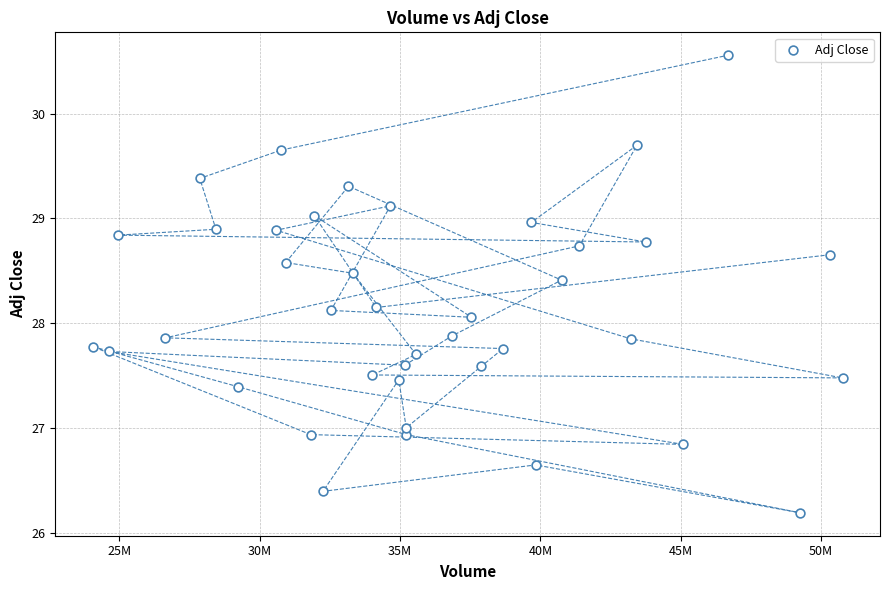

What is the range of X values (max minus min)?

26716500.0